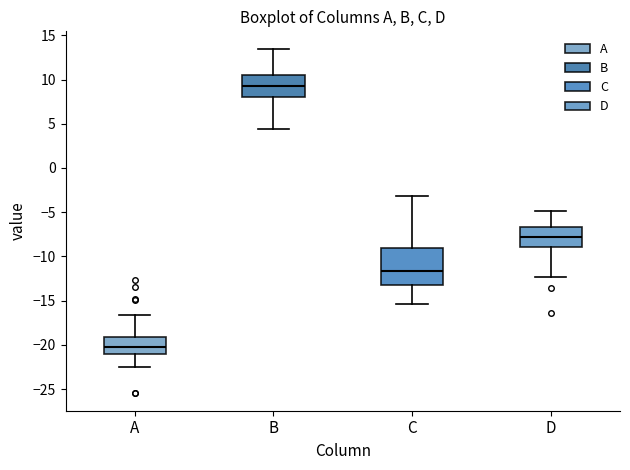

Reading left to right, transcribe this box plot: for each box, give where its median line is, the range the box spans, and where its two whiskers end, as read against the y-axis. The values are not printed on the chart, so give them approximately, as read against the axis.

A: median -20.0, box -21.0 to -19.0, whiskers -22.5 to -16.5
B: median 9.5, box 8.0 to 10.5, whiskers 4.5 to 13.5
C: median -11.5, box -13.0 to -9.0, whiskers -15.5 to -3.0
D: median -8.0, box -9.0 to -6.5, whiskers -12.5 to -5.0